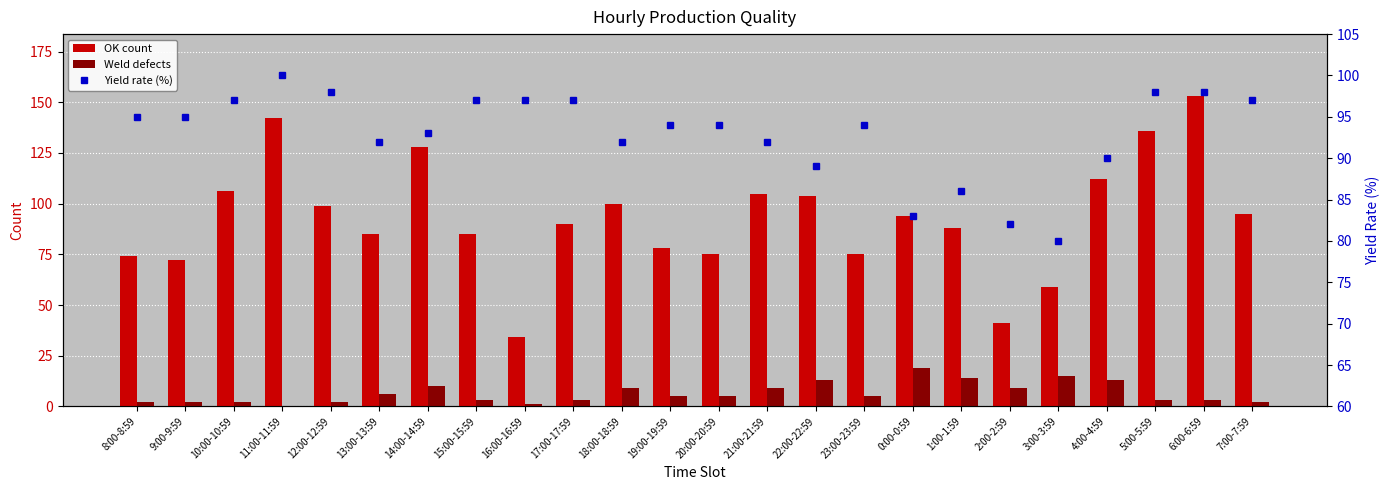

What is the difference between the Weld defects values at 17:00-17:59 and 19:00-19:59?

2